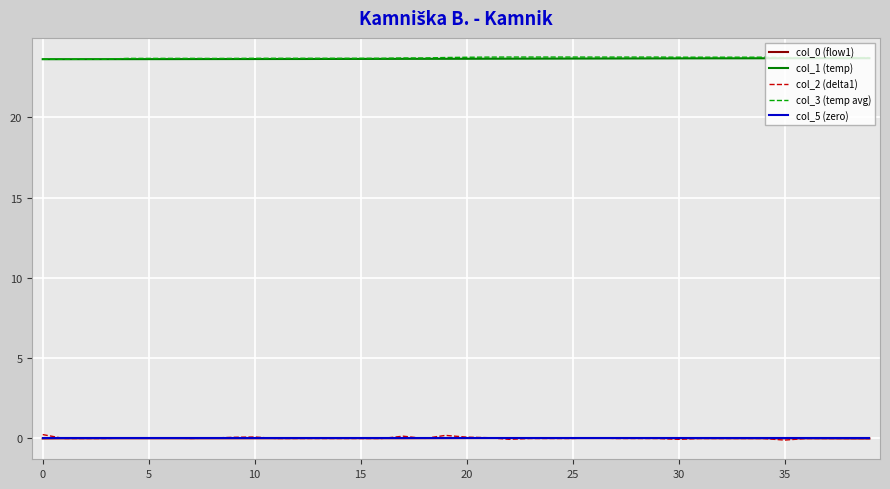

What is the lowest value of the col_3 (temp avg) series?

23.6